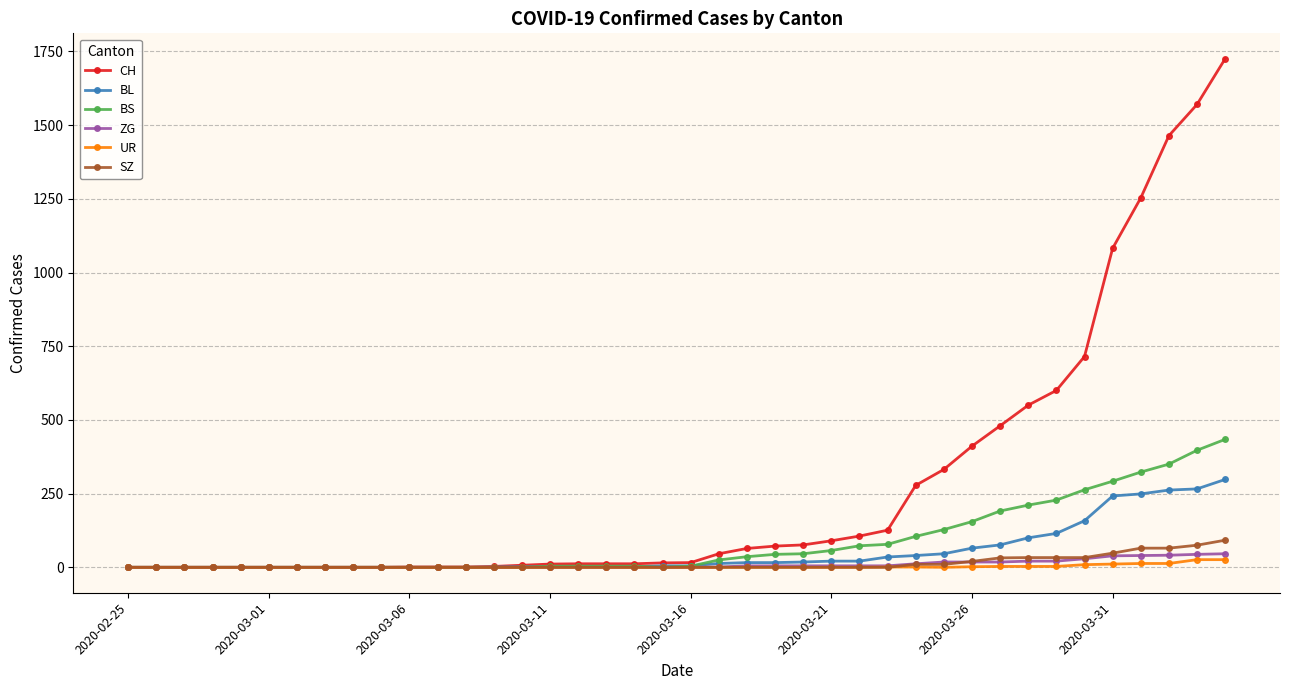

Which series has the largest range (max minus min)?

CH